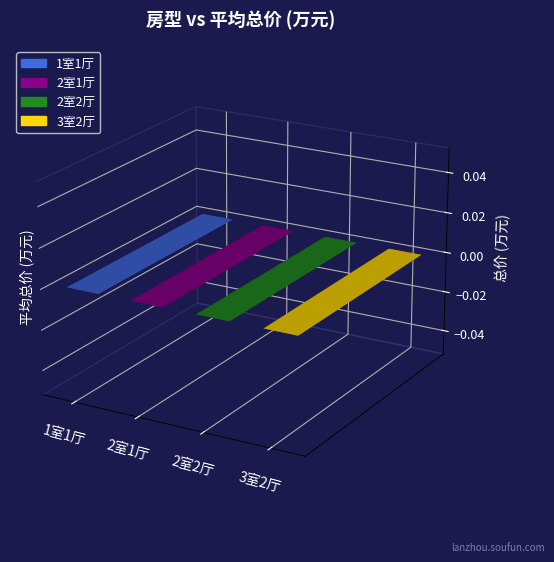

The chart shows a value of 39.7 at 2室2厅. True or false?

False